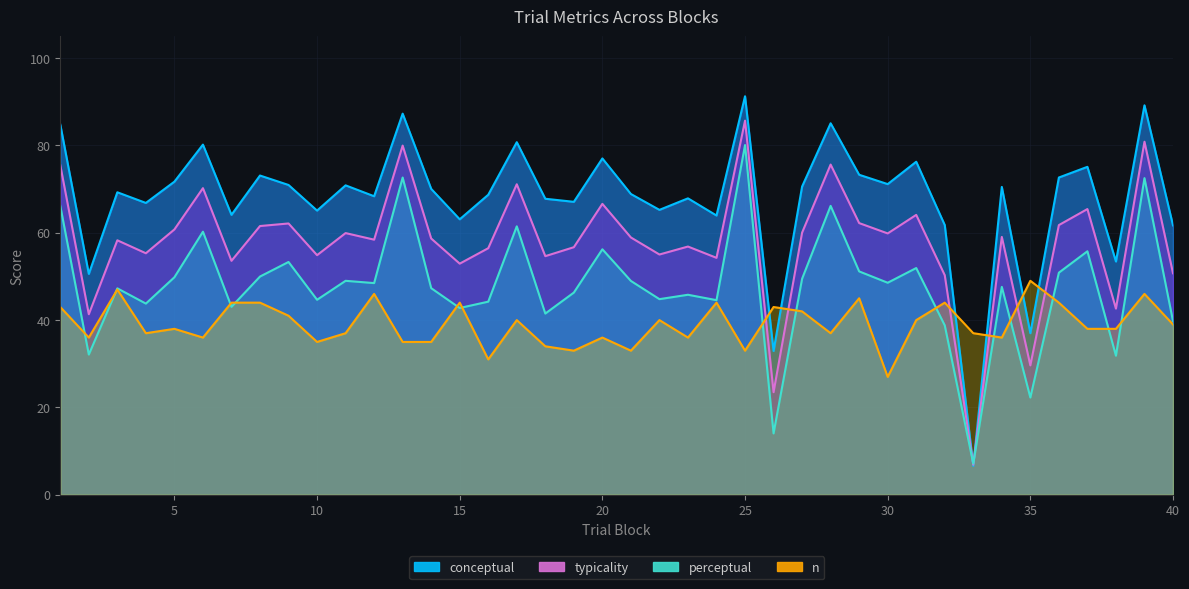

Which category has the lowest value in the conceptual series?

33